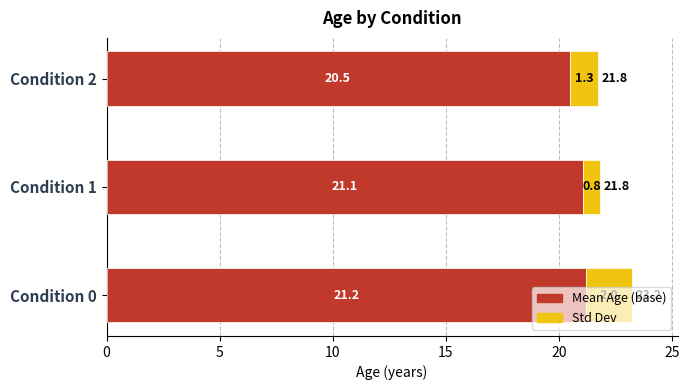

What is the sum of all Mean Age (base) values?

62.8